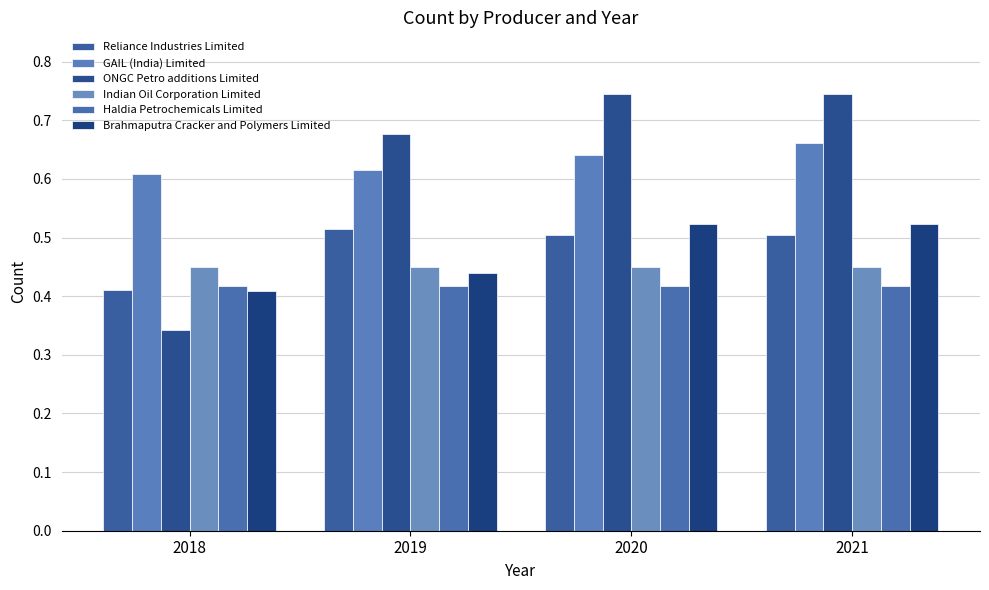

At which label is Reliance Industries Limited closest to 0?

2018